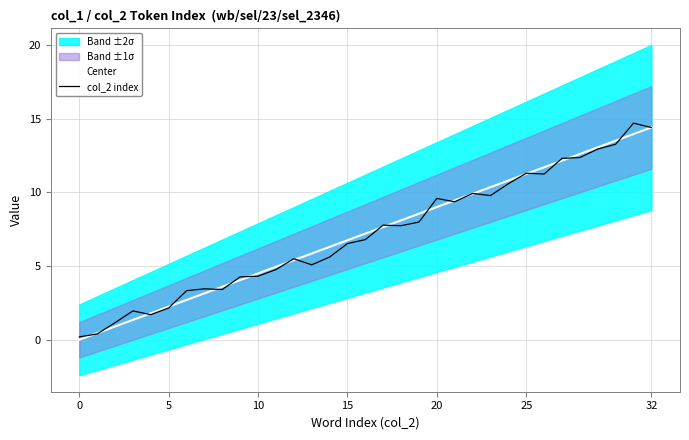

Between 7 and 29, which is larger?

29